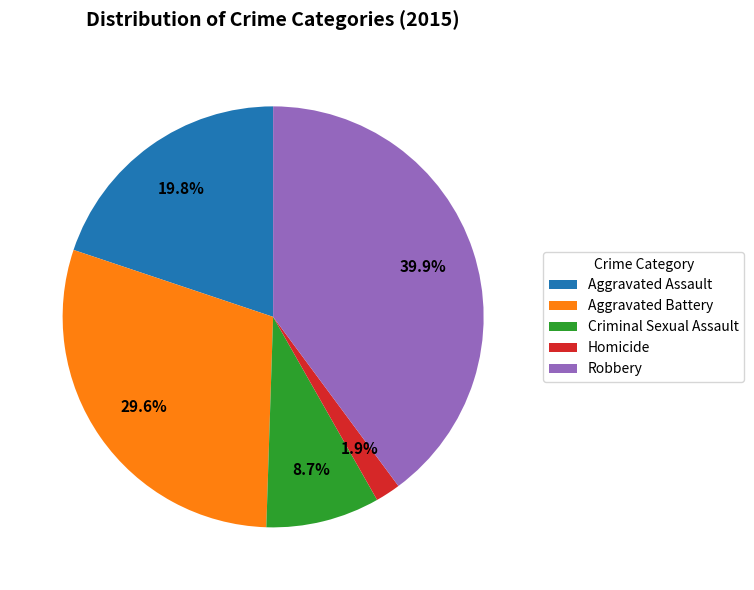

What percentage is the Criminal Sexual Assault slice, to the nearest percent?

9%